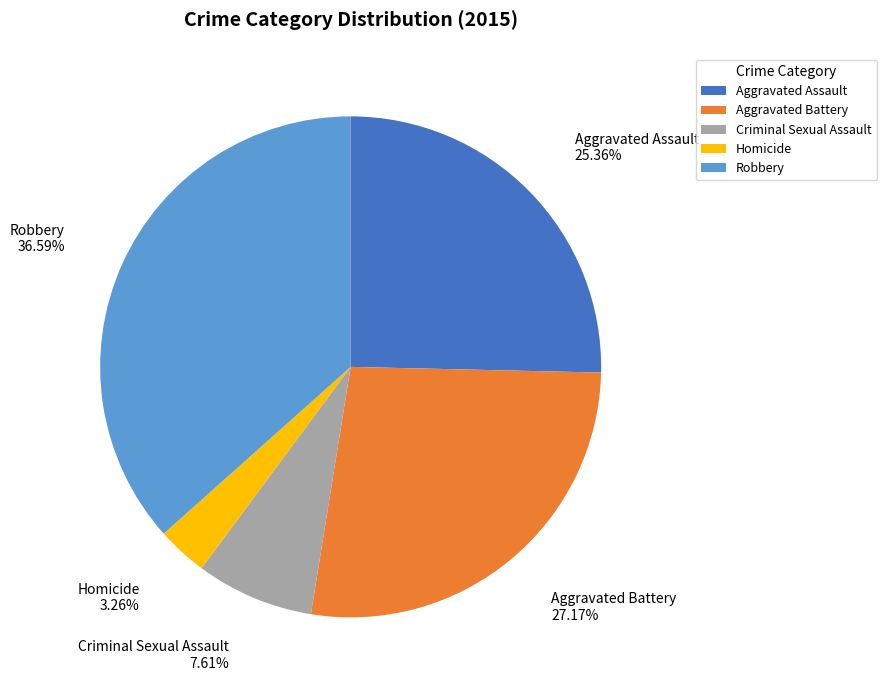

To the nearest percent, what portion does Criminal Sexual Assault represent?

8%